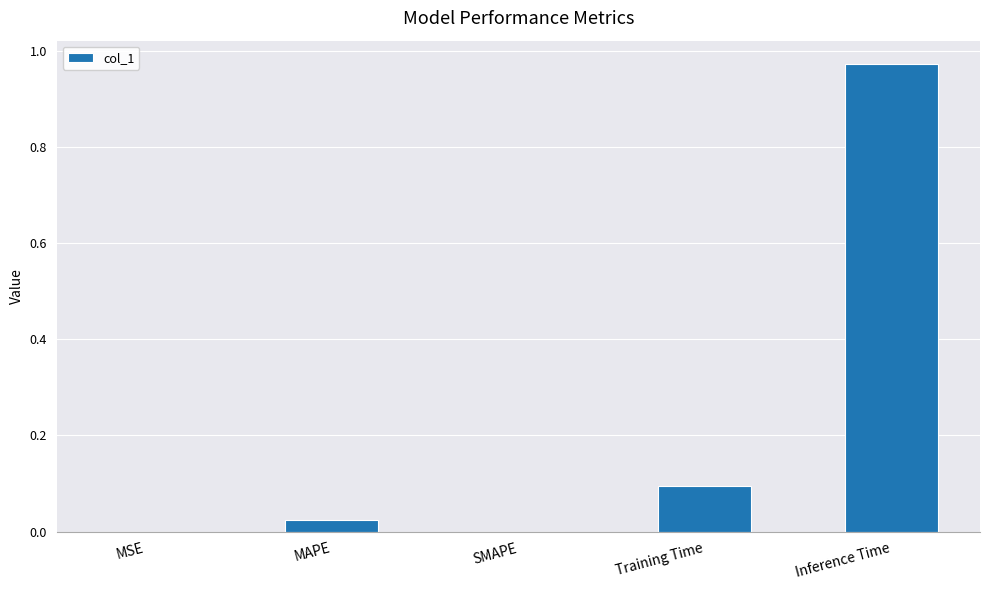

Are the bars horizontal?

No